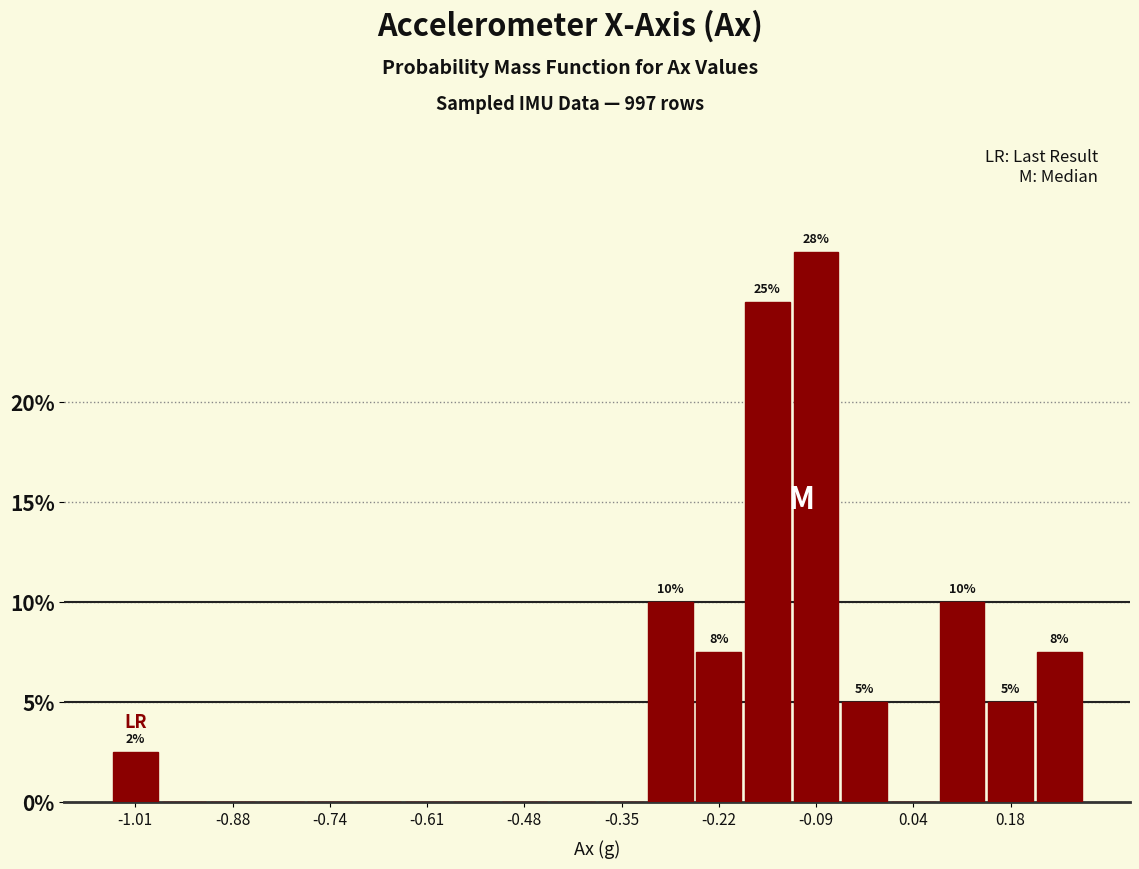

Around what value on the x-axis is the tallest bar? Give the approximate position of its centre, as read against the axis.

-0.08